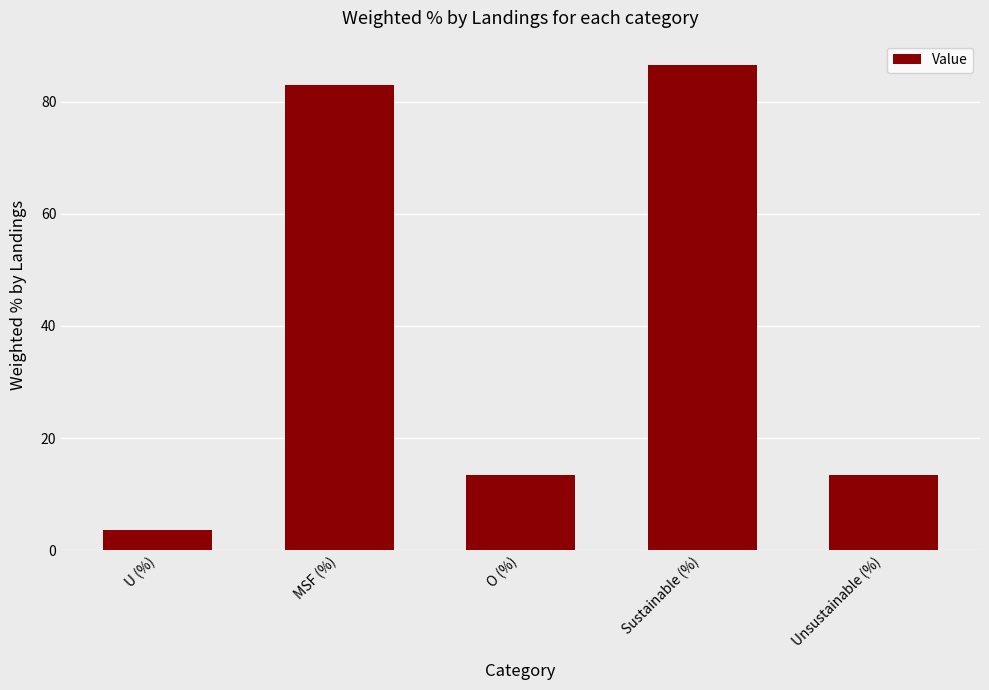

Reading left to right, list all the values displayed in this chart.

3.6	83.0	13.4	86.6	13.4